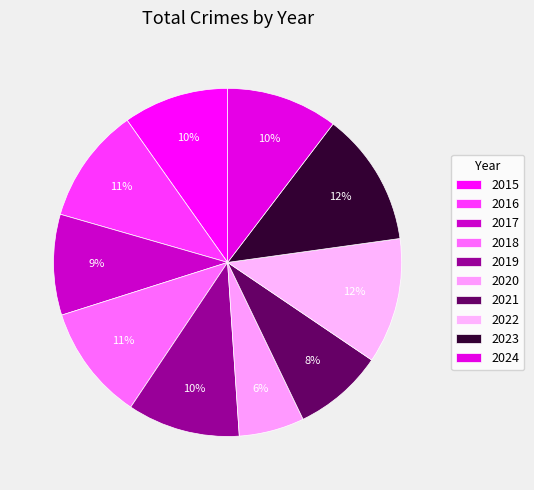

What is the smallest slice in the pie chart?

2020